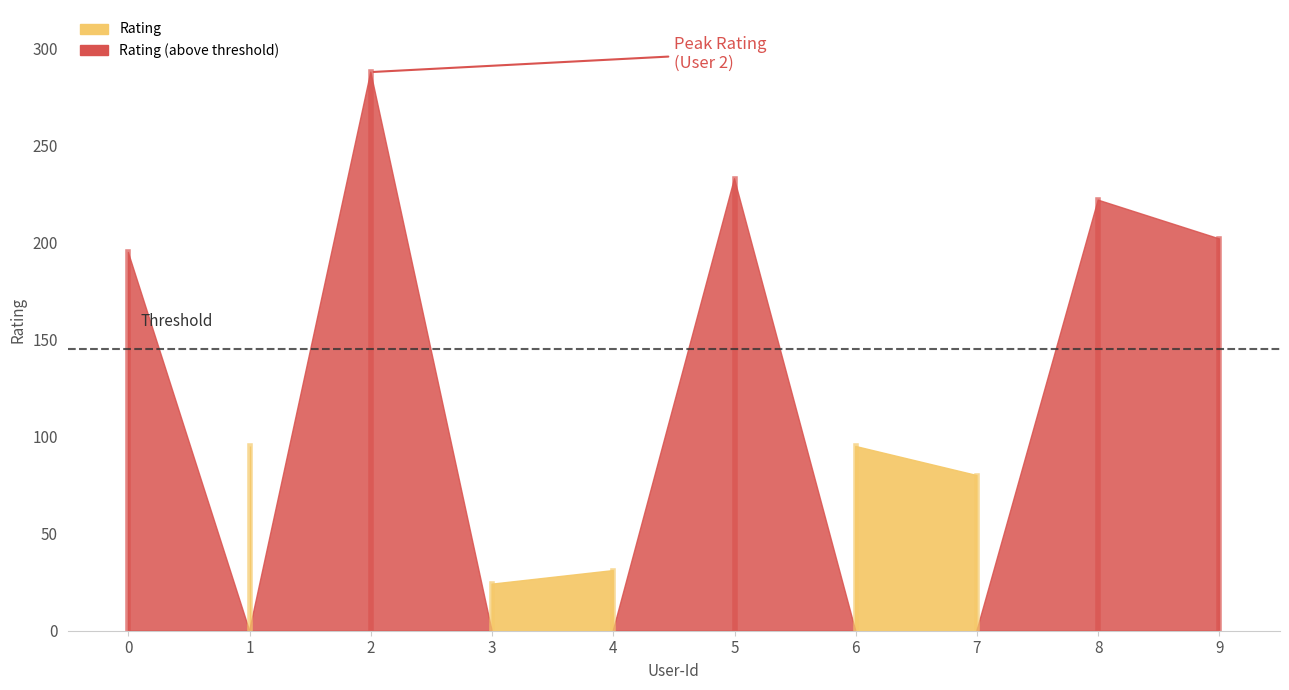

What value does the data have at 6, to the nearest 5?

95